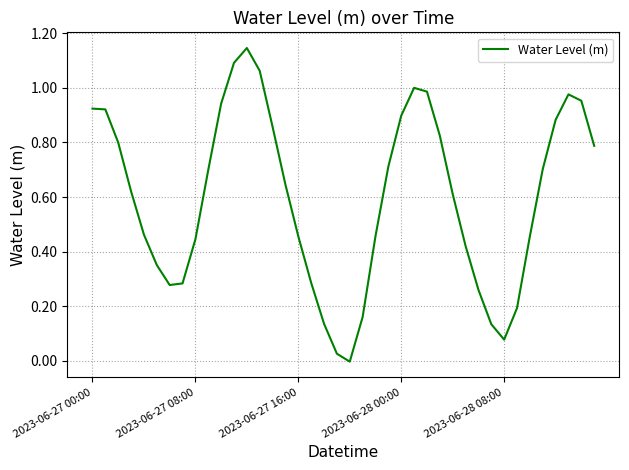

How many lines are shown in the chart?

1